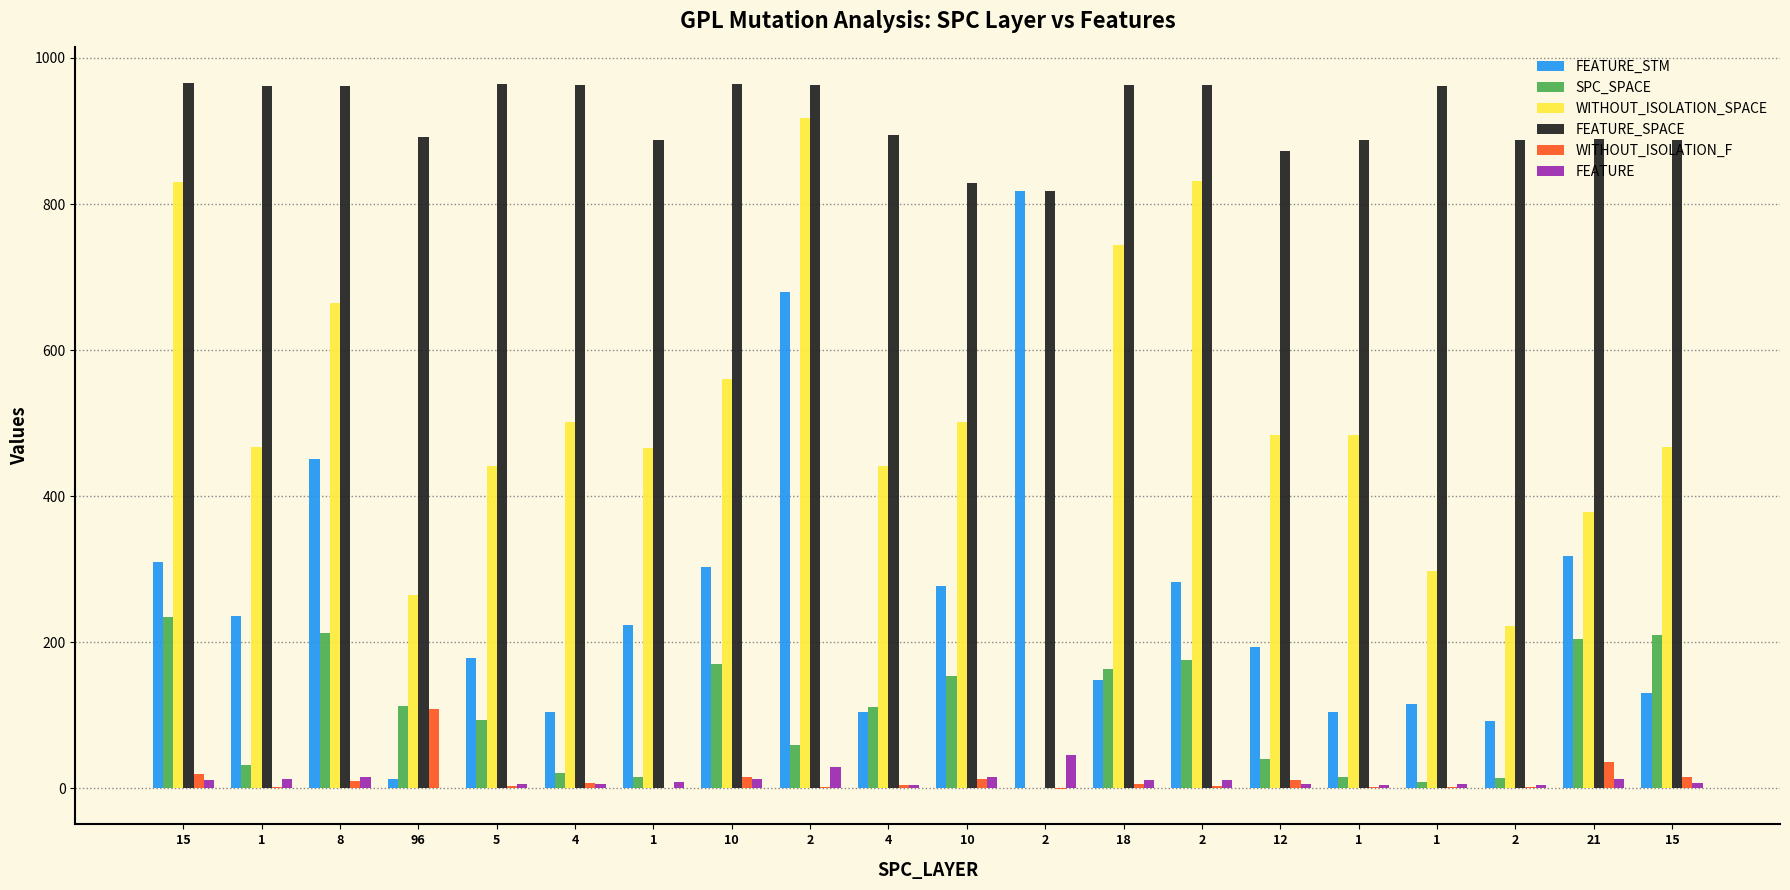

What are all the series names shown in the legend?

FEATURE_STM, SPC_SPACE, WITHOUT_ISOLATION_SPACE, FEATURE_SPACE, WITHOUT_ISOLATION_F, FEATURE